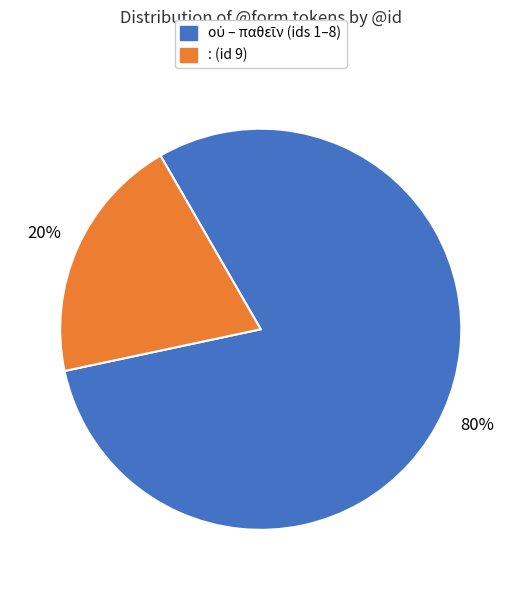

To the nearest percent, what is the difference between the largest and smallest slice percentages?

60%